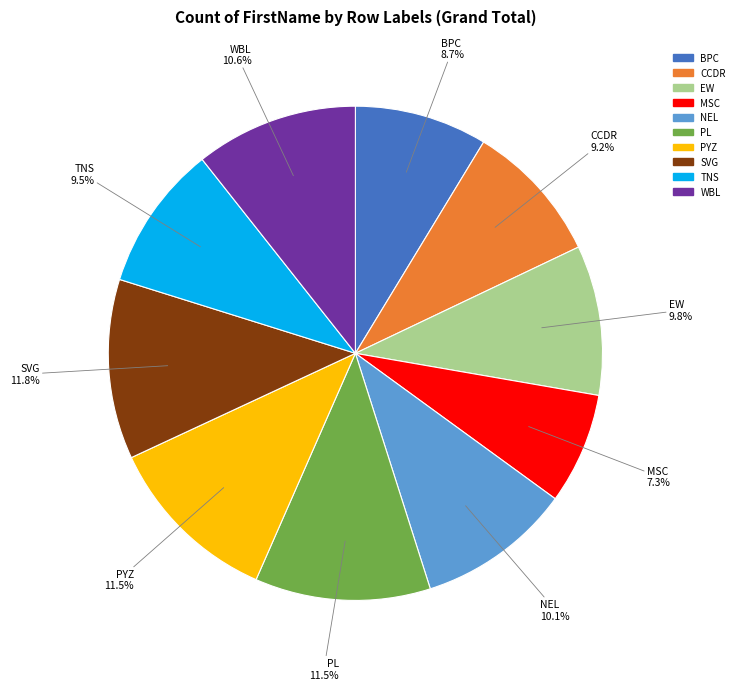

The PL slice represents 19% of the pie. True or false?

False